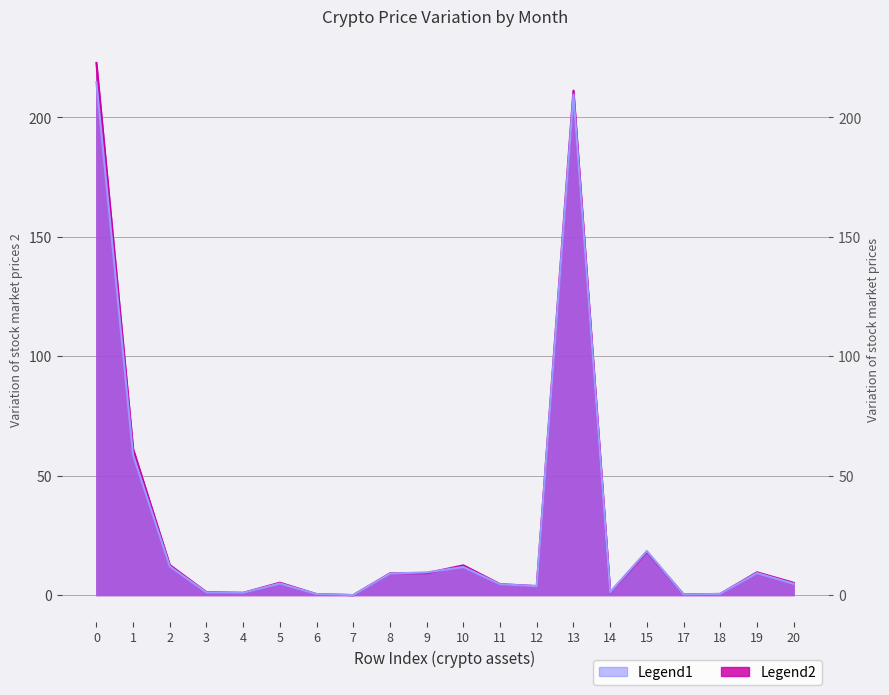

How many intersections are there between March_mean and April_mean?

6